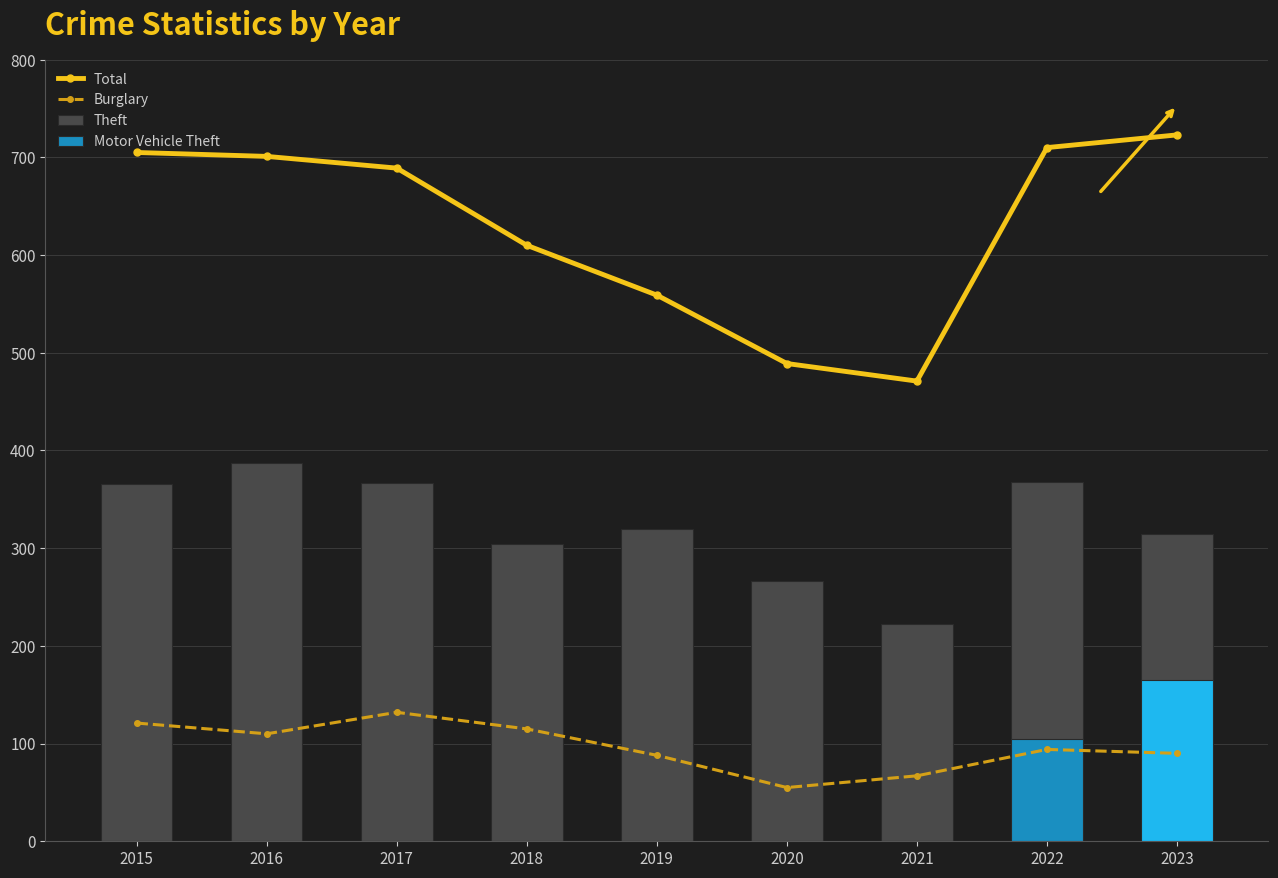

What is the spread (max minus min) of values at 2023?

633